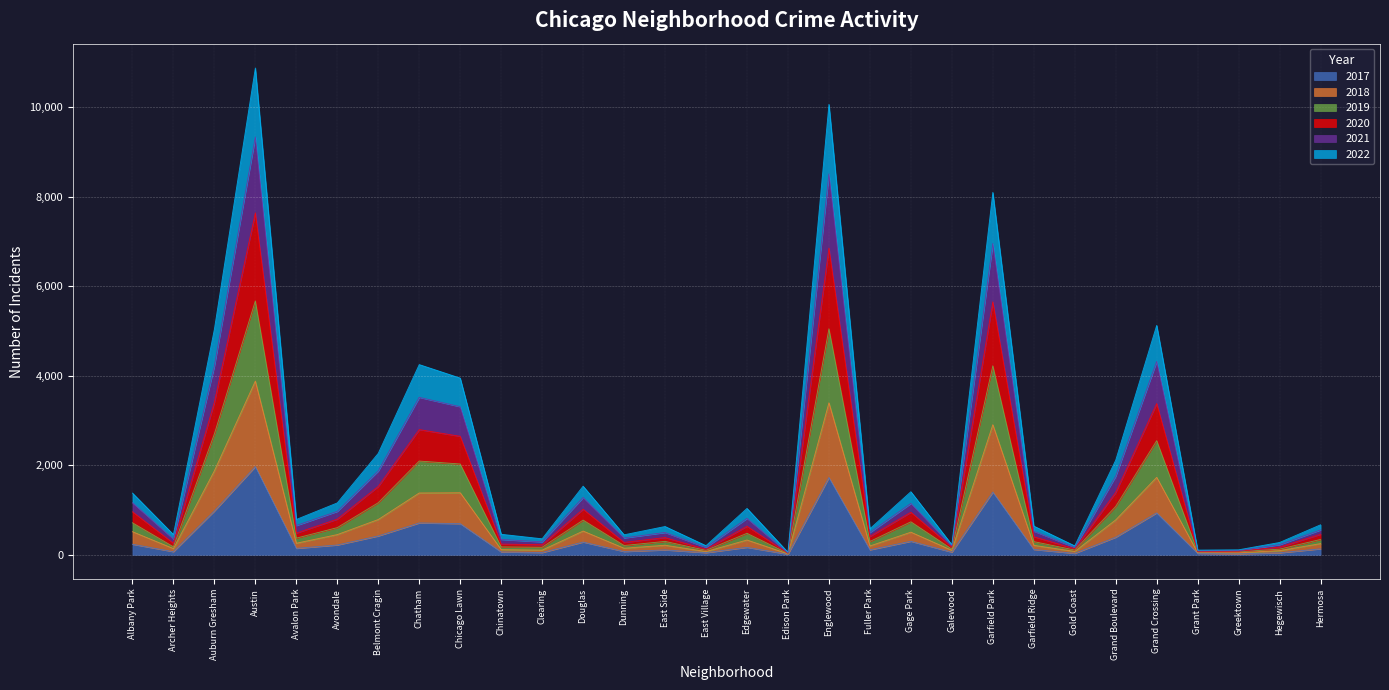

At which label does 2017 reach its peak?

Austin